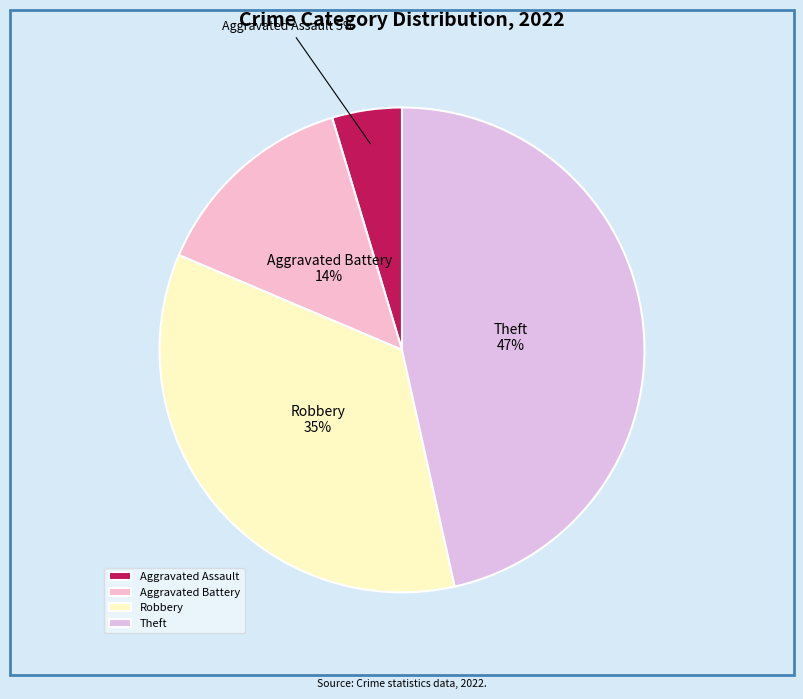

What is the smallest slice in the pie chart?

Aggravated Assault